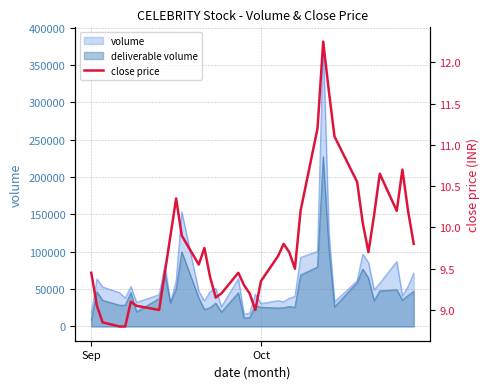

What is the maximum value for deliverable volume?

227202